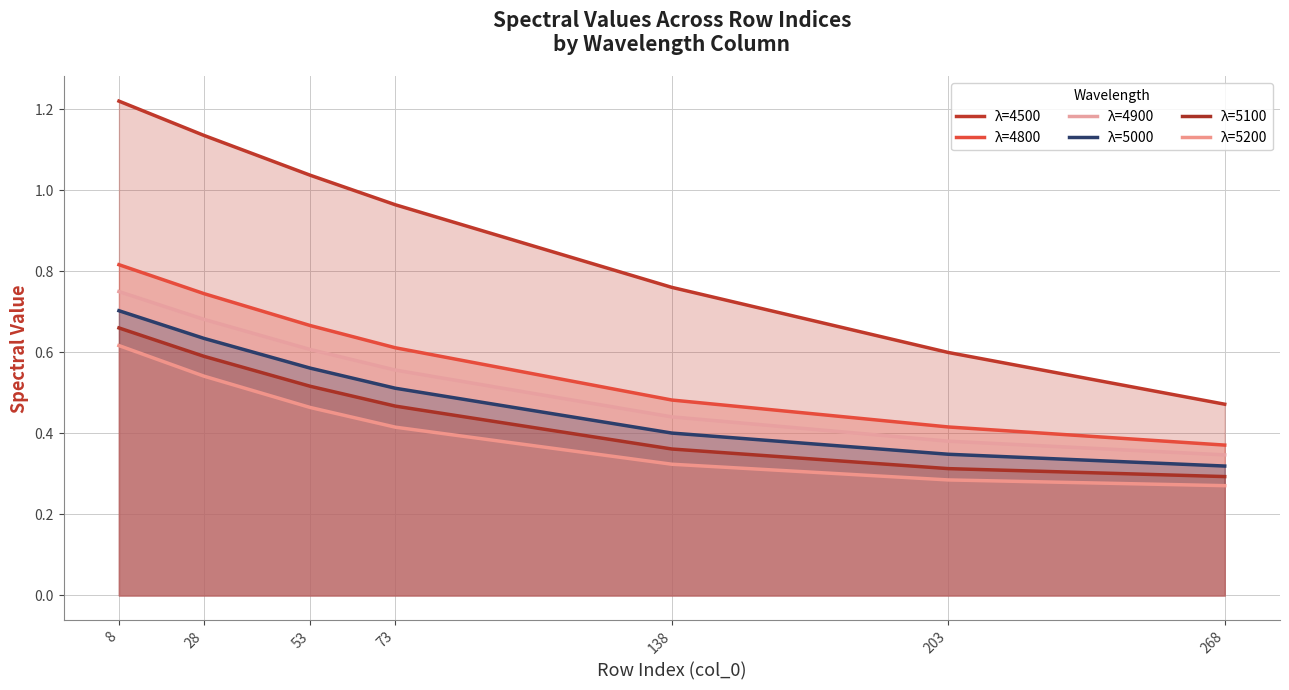

Where is 4900 nearest to the value 0?

268